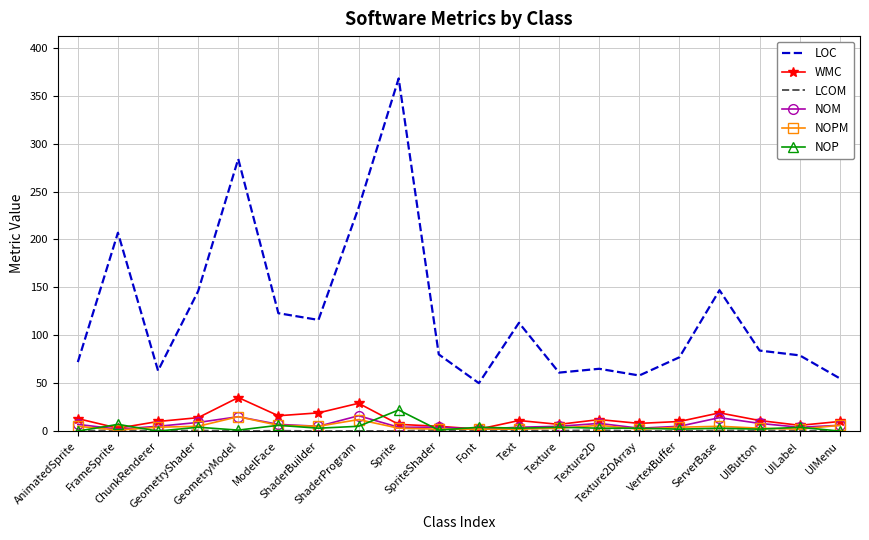

True or false: LOC and NOM intersect in this chart.

False